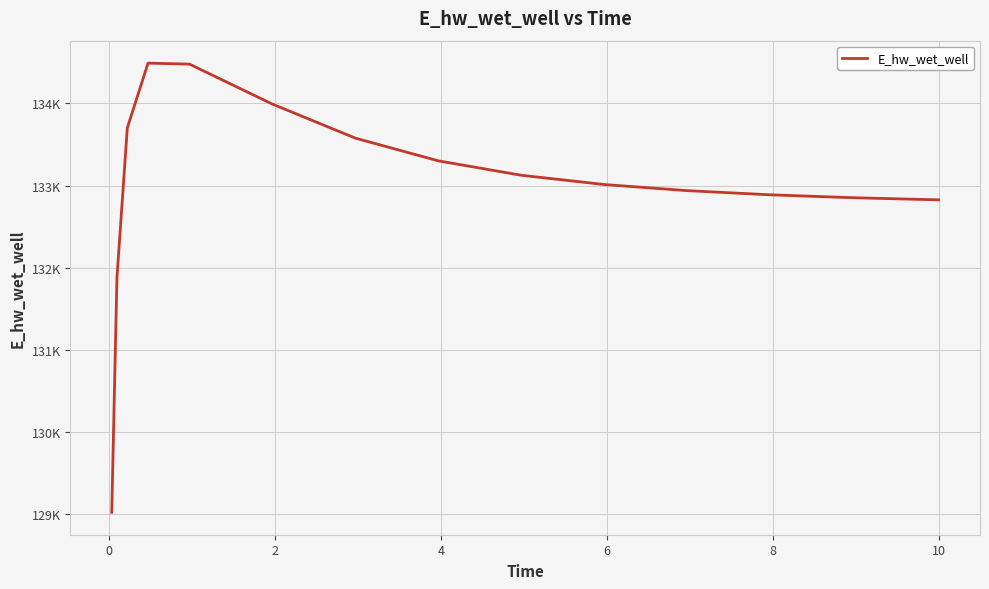

What is the greatest value displayed?

134491.0